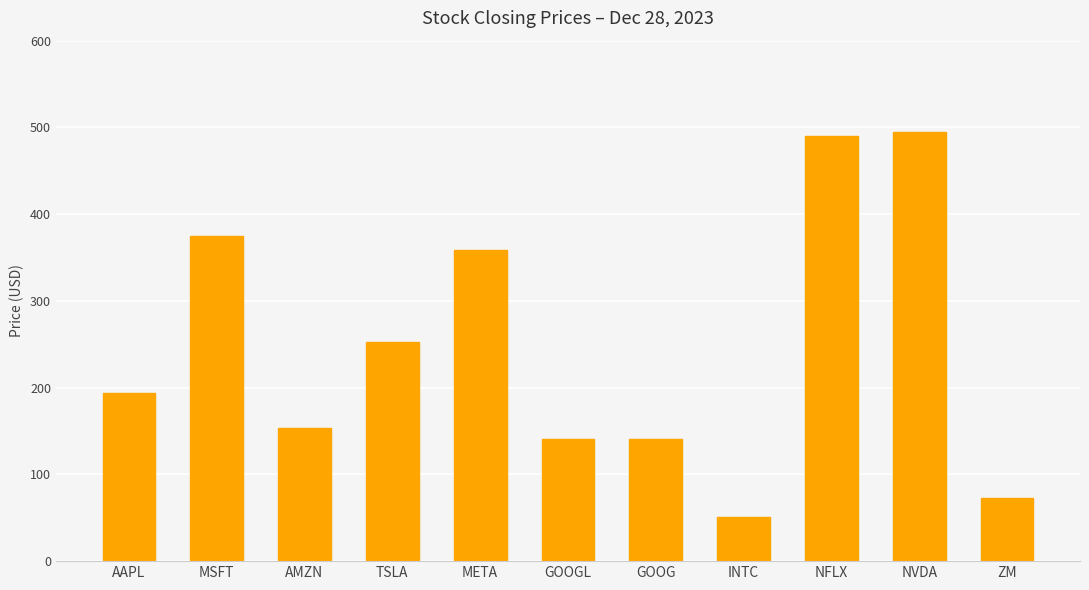

What is the change in value from AAPL to AMZN?

-40.2